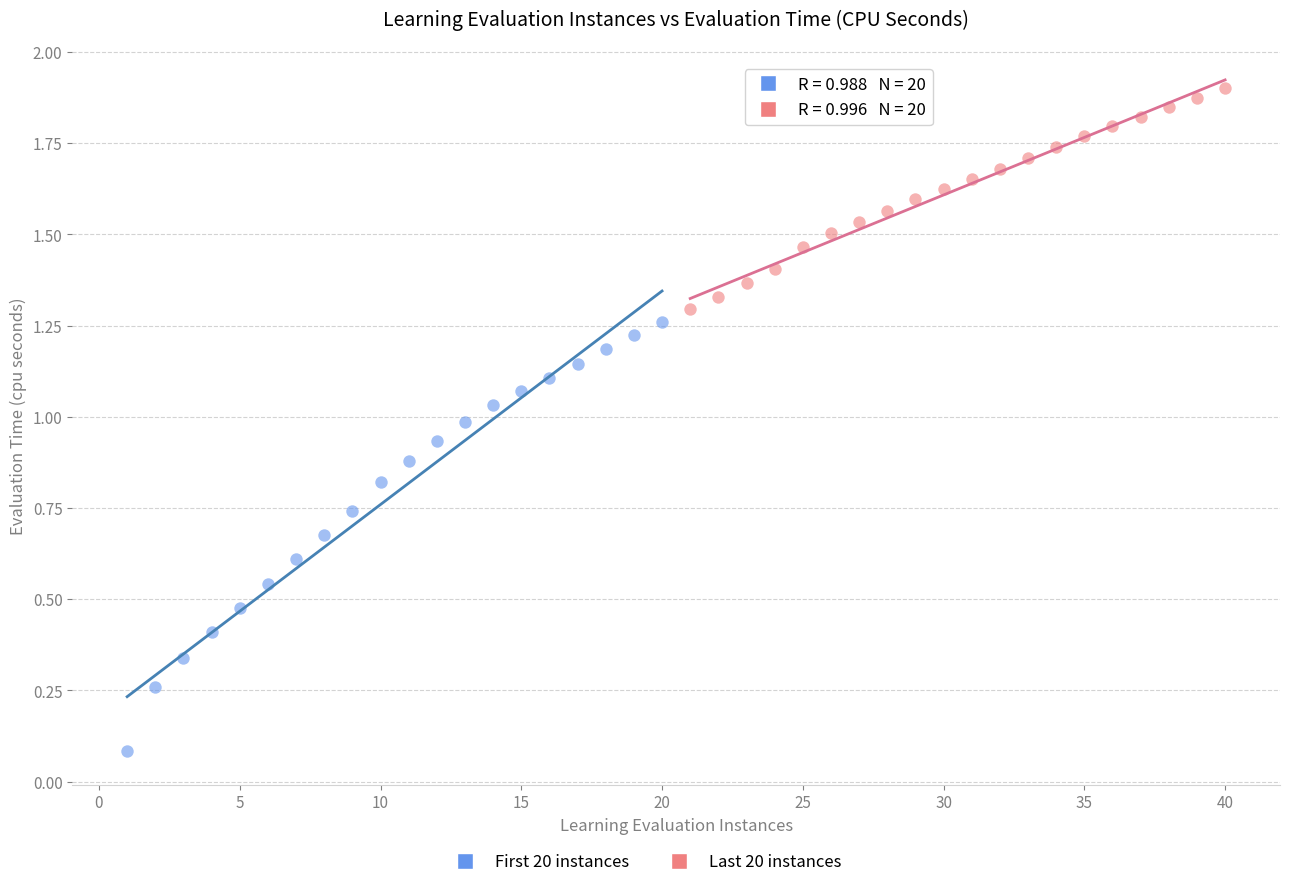

Which series reaches the minimum Y coordinate?

First 20 instances